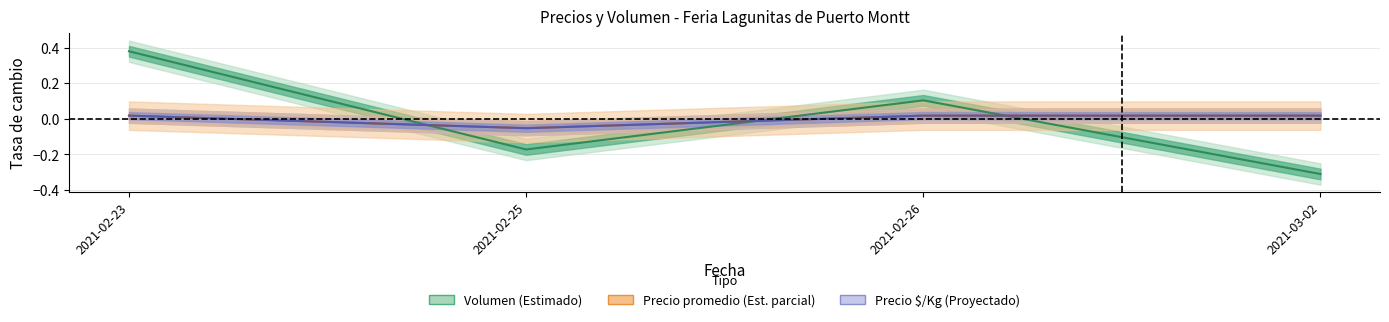

At how many categories does at least one series exceed 0?

3